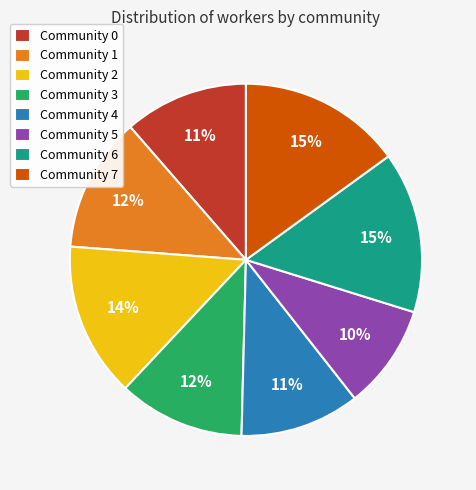

What is the smallest slice in the pie chart?

Community 5